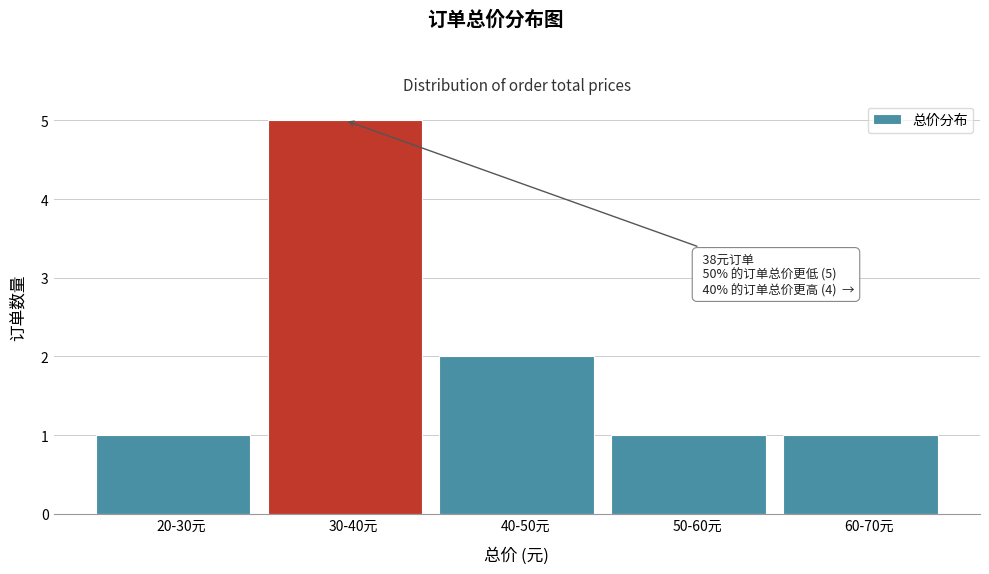

Reading right to left, transcribe all the data shown in this chart.

1	1	2	5	1